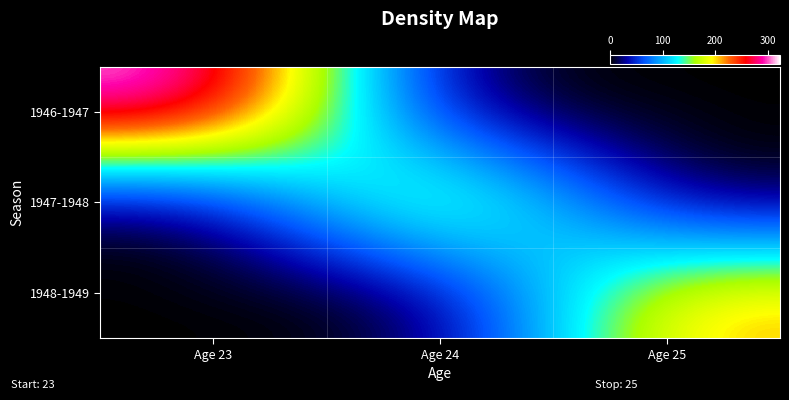

What is the total value across all series at Age 25?

218